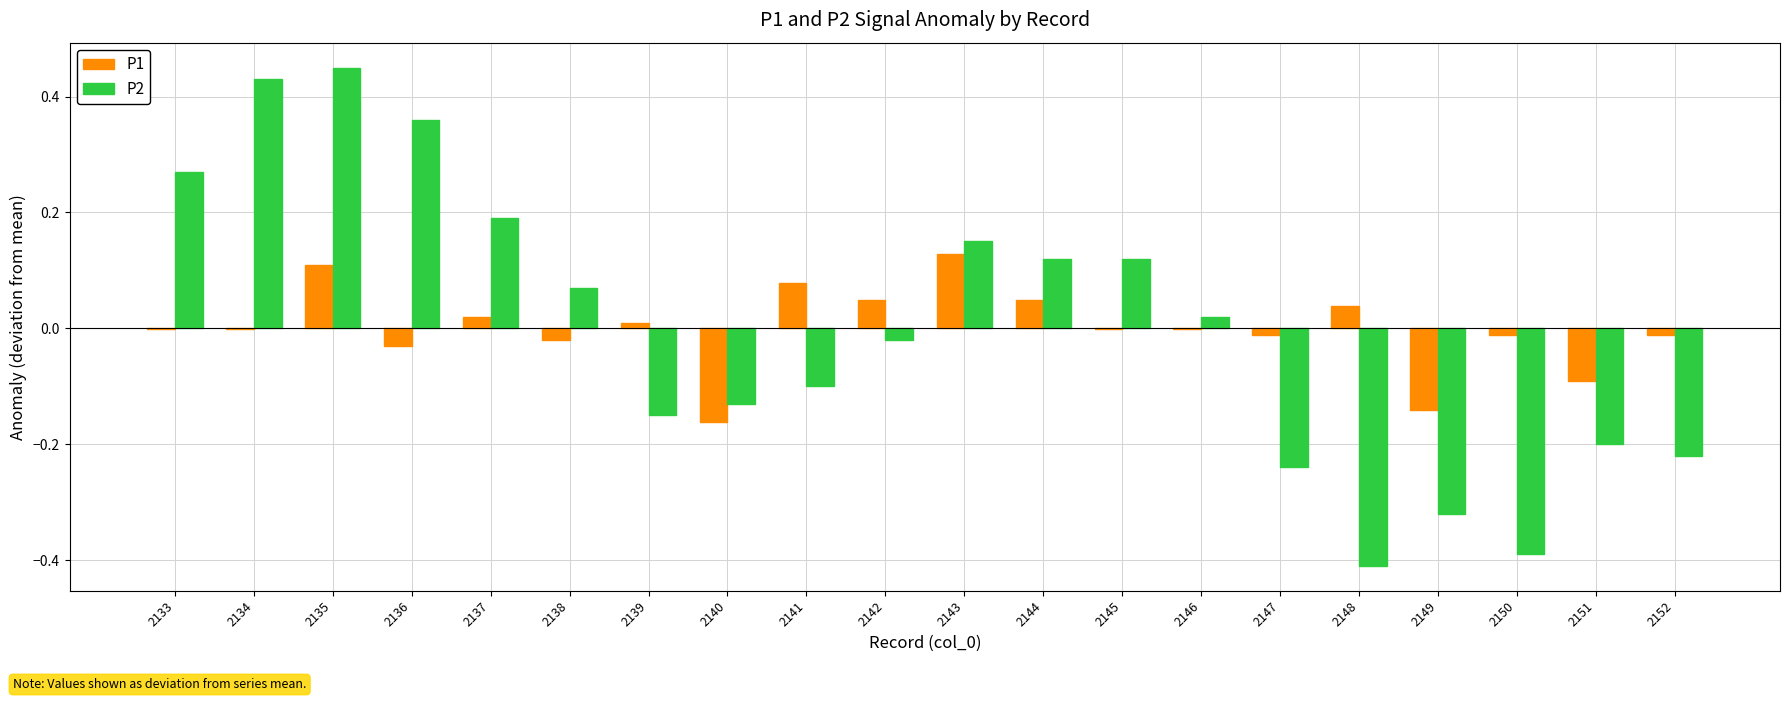

Which category has the highest value across all series?

2135